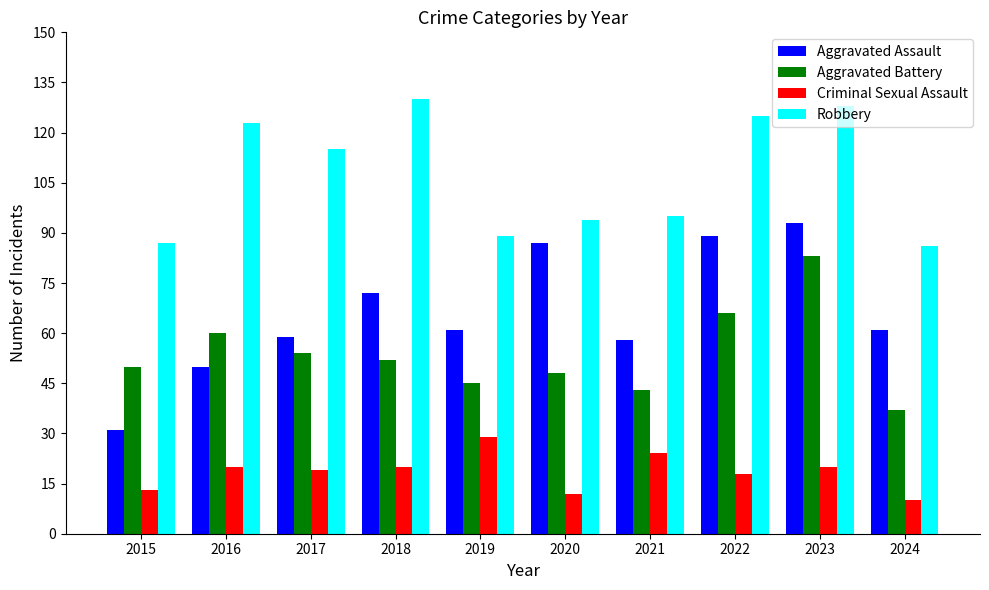

Where does the Aggravated Battery series first go above 52?

2016